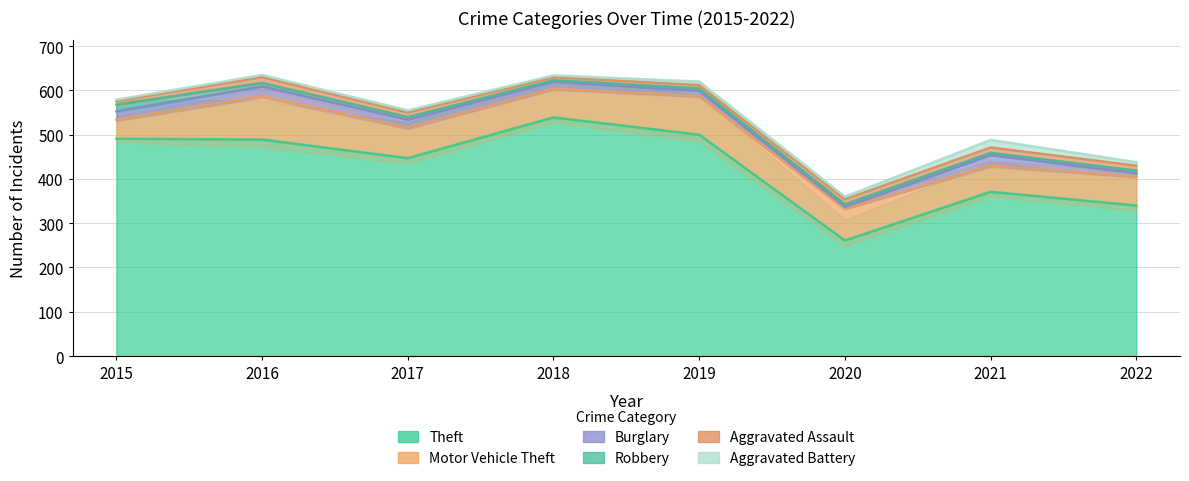

How many lines are shown in the chart?

6